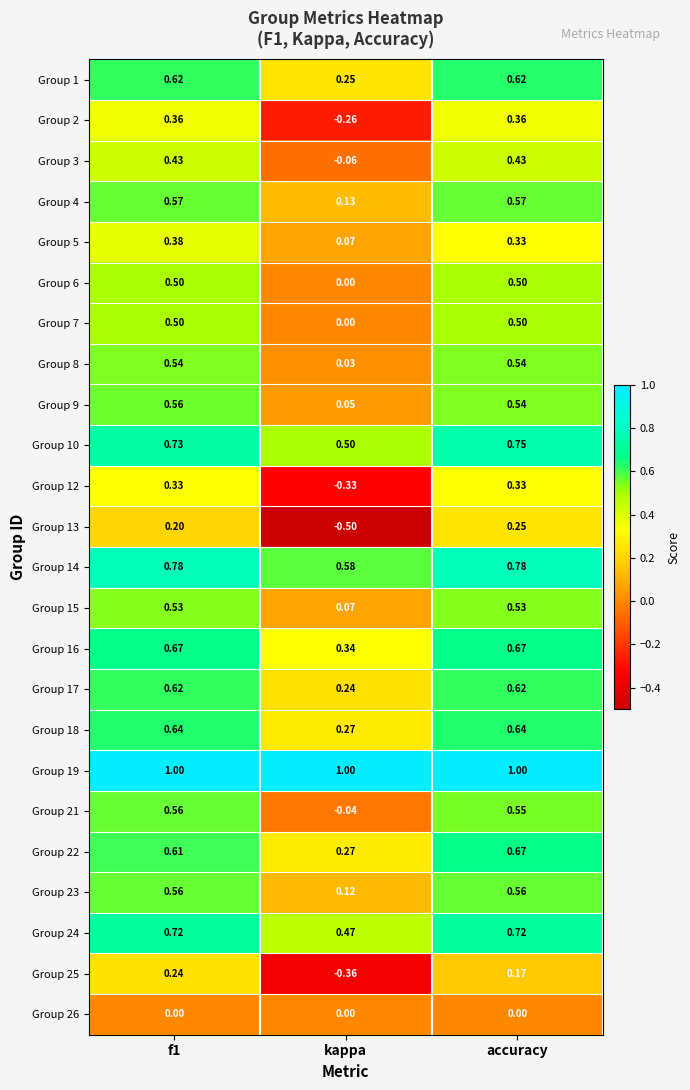

Is the value of Group 13 at f1 greater than the value of Group 10 at f1?

No